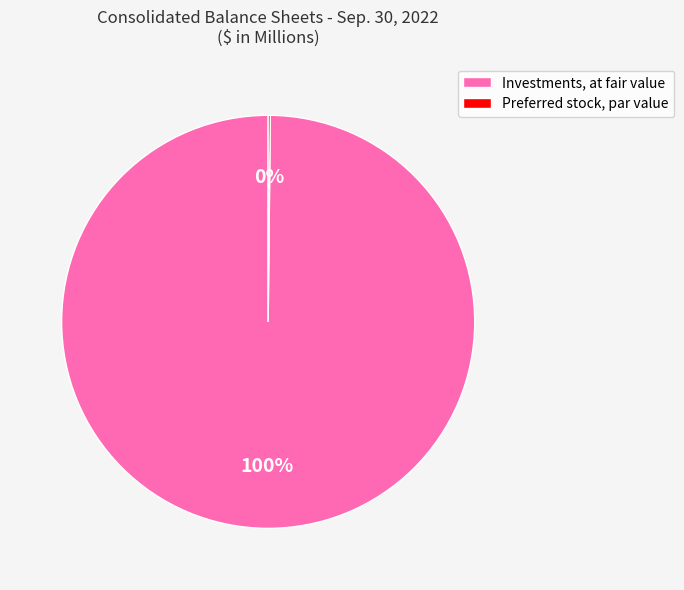

Is it true that Investments, at fair value is 100% of the pie?

True